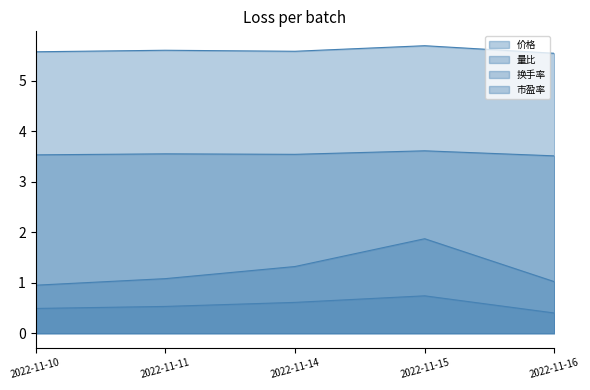

True or false: 市盈率 has a value of 9.0 at 2022-11-16.

False